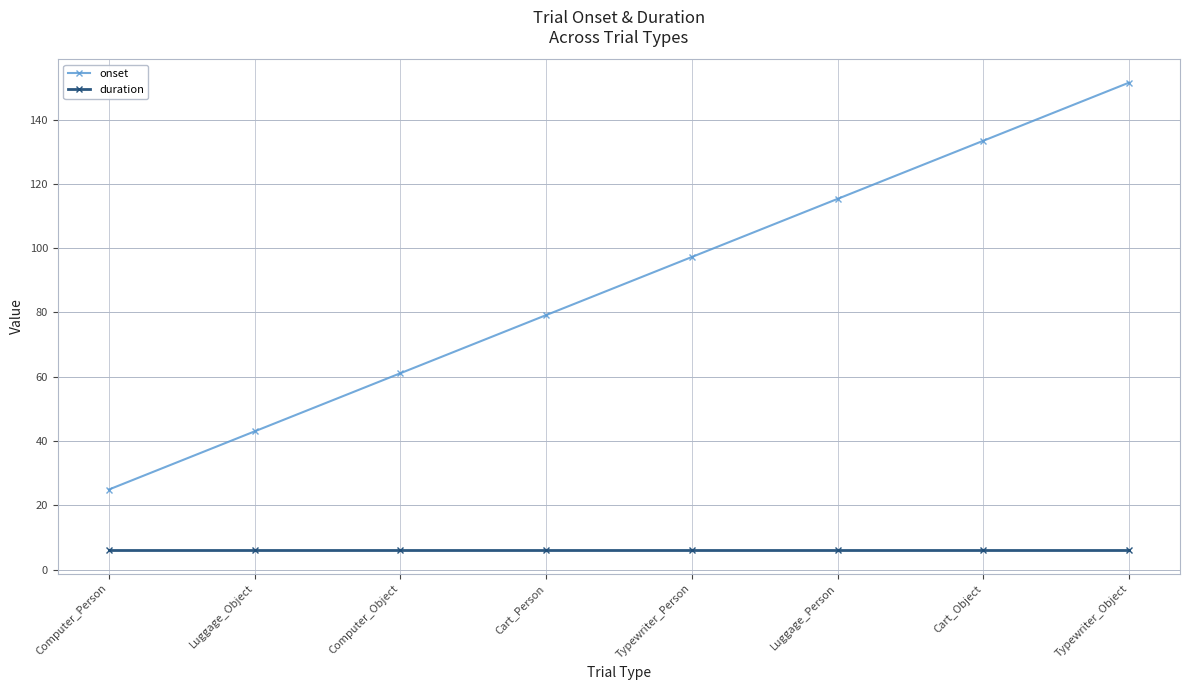

What is the value of the onset point at the 1st from the left?

24.9